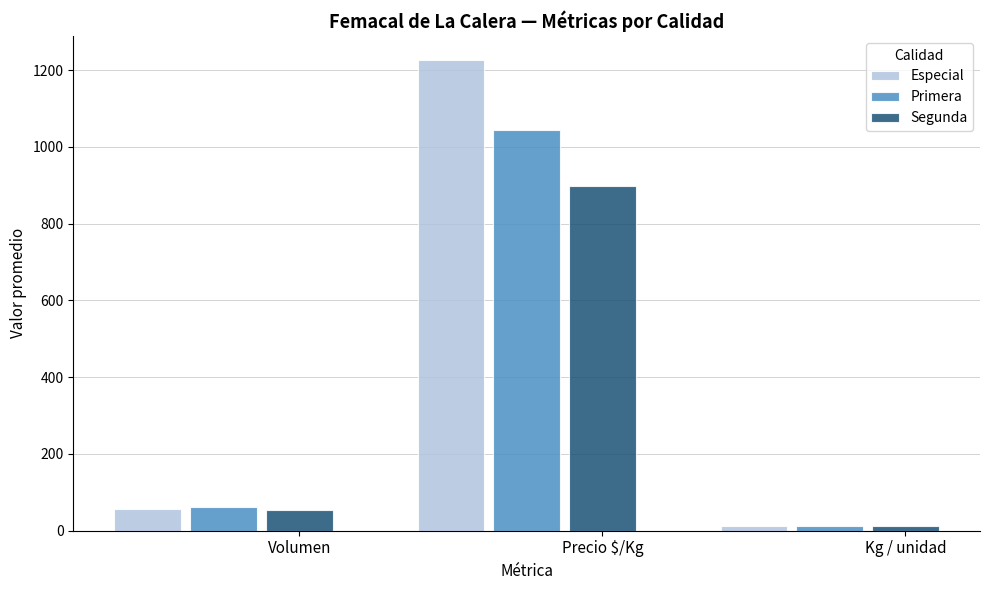

Which series has the largest total across all categories?

Especial